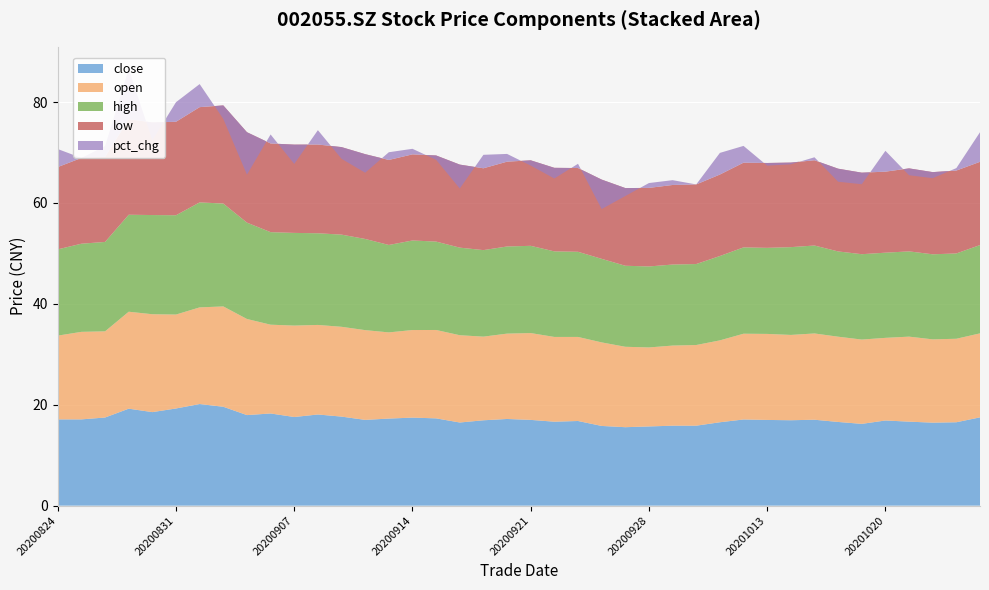

Reading left to right, what are all the values shown in this chart?

close: 20200824=17.1	20200825=17.1	20200826=17.5	20200827=19.2	20200828=18.5	20200831=19.3	20200901=20.1	20200902=19.6	20200903=17.9	20200904=18.3	20200907=17.6	20200908=18.1	20200909=17.6	20200910=17.0	20200911=17.3	20200914=17.4	20200915=17.3	20200916=16.5	20200917=16.9	20200918=17.2	20200921=17.0	20200922=16.6	20200923=16.8	20200924=15.8	20200925=15.6	20200928=15.7	20200929=15.8	20200930=15.8	20201009=16.5	20201012=17.1	20201013=17.0	20201014=16.9	20201015=17.0	20201016=16.6	20201019=16.2	20201020=16.9	20201021=16.6	20201022=16.4	20201023=16.5	20201026=17.5
open: 20200824=16.6	20200825=17.4	20200826=17.1	20200827=19.2	20200828=19.4	20200831=18.6	20200901=19.2	20200902=19.9	20200903=19.1	20200904=17.6	20200907=18.1	20200908=17.8	20200909=17.8	20200910=17.8	20200911=17.1	20200914=17.4	20200915=17.5	20200916=17.3	20200917=16.6	20200918=16.9	20200921=17.2	20200922=16.8	20200923=16.7	20200924=16.6	20200925=15.9	20200928=15.7	20200929=15.9	20200930=16.0	20201009=16.2	20201012=17.0	20201013=17.1	20201014=16.9	20201015=17.1	20201016=16.9	20201019=16.7	20201020=16.4	20201021=16.9	20201022=16.5	20201023=16.6	20201026=16.6
high: 20200824=17.1	20200825=17.5	20200826=17.7	20200827=19.2	20200828=19.7	20200831=19.7	20200901=20.8	20200902=20.4	20200903=19.1	20200904=18.3	20200907=18.4	20200908=18.2	20200909=18.3	20200910=18.1	20200911=17.3	20200914=17.8	20200915=17.5	20200916=17.4	20200917=17.1	20200918=17.3	20200921=17.3	20200922=17.0	20200923=16.9	20200924=16.6	20200925=16.1	20200928=16.1	20200929=16.1	20200930=16.1	20201009=16.7	20201012=17.1	20201013=17.1	20201014=17.4	20201015=17.4	20201016=16.9	20201019=16.9	20201020=16.9	20201021=16.9	20201022=16.9	20201023=16.9	20201026=17.5
low: 20200824=16.3	20200825=17.0	20200826=16.9	20200827=18.9	20200828=18.4	20200831=18.5	20200901=18.9	20200902=19.4	20200903=17.9	20200904=17.6	20200907=17.5	20200908=17.6	20200909=17.4	20200910=16.8	20200911=16.9	20200914=17.1	20200915=17.1	20200916=16.5	20200917=16.2	20200918=16.8	20200921=16.9	20200922=16.6	20200923=16.6	20200924=15.7	20200925=15.4	20200928=15.6	20200929=15.8	20200930=15.8	20201009=16.1	20201012=16.8	20201013=16.8	20201014=16.8	20201015=16.9	20201016=16.4	20201019=16.2	20201020=16.1	20201021=16.4	20201022=16.3	20201023=16.4	20201026=16.5
pct_chg: 20200824=3.6	20200825=0.0	20200826=2.2	20200827=10.0	20200828=-3.5	20200831=3.9	20200901=4.6	20200902=-2.7	20200903=-8.4	20200904=1.8	20200907=-3.8	20200908=2.8	20200909=-2.3	20200910=-3.7	20200911=1.5	20200914=1.1	20200915=-0.9	20200916=-4.7	20200917=2.7	20200918=1.5	20200921=-1.0	20200922=-2.1	20200923=0.8	20200924=-5.8	20200925=-1.6	20200928=1.0	20200929=1.0	20200930=0.0	20201009=4.3	20201012=3.3	20201013=-0.5	20201014=-0.4	20201015=0.6	20201016=-2.6	20201019=-2.3	20201020=4.1	20201021=-1.4	20201022=-1.2	20201023=0.5	20201026=5.9